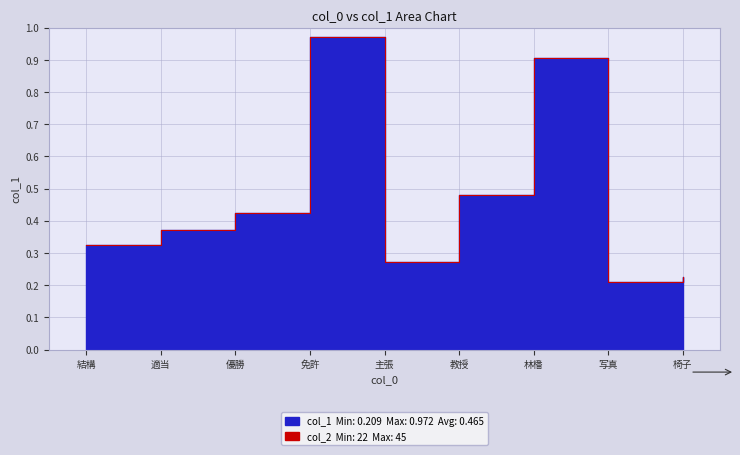

Reading right to left, what are all the values shown in this chart?

0.2	0.2	0.9	0.5	0.3	1.0	0.4	0.4	0.3